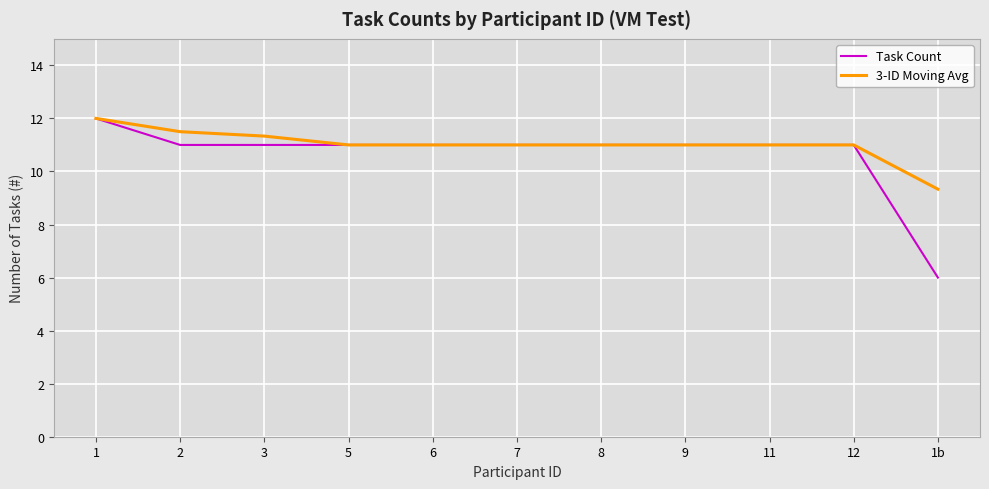

Rank the series by their average value, from highest to lowest.

3-ID Moving Avg, Task Count